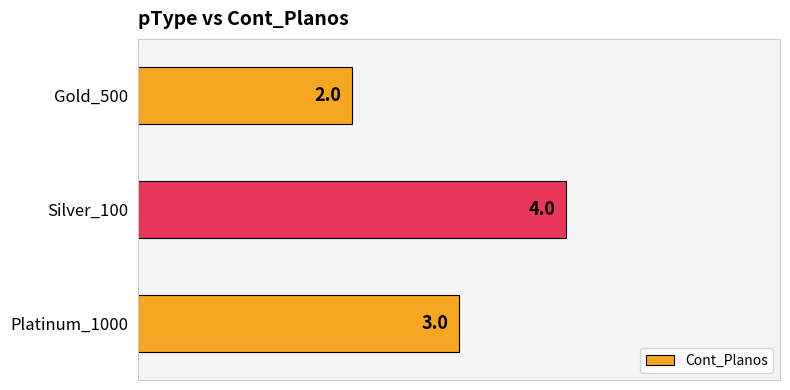

What is the sum of all values?

9